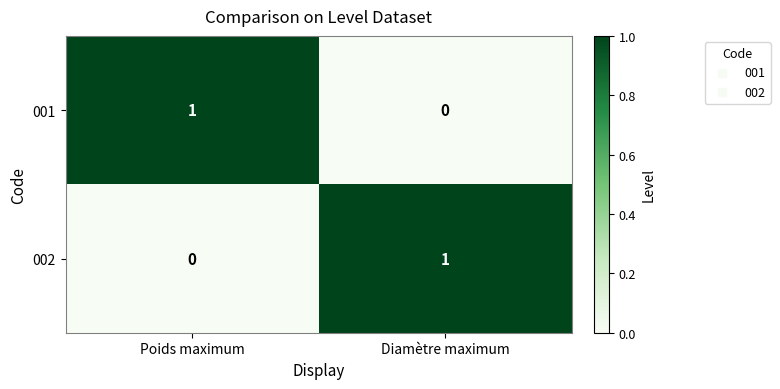

Where is 002 nearest to the value 0?

Poids maximum